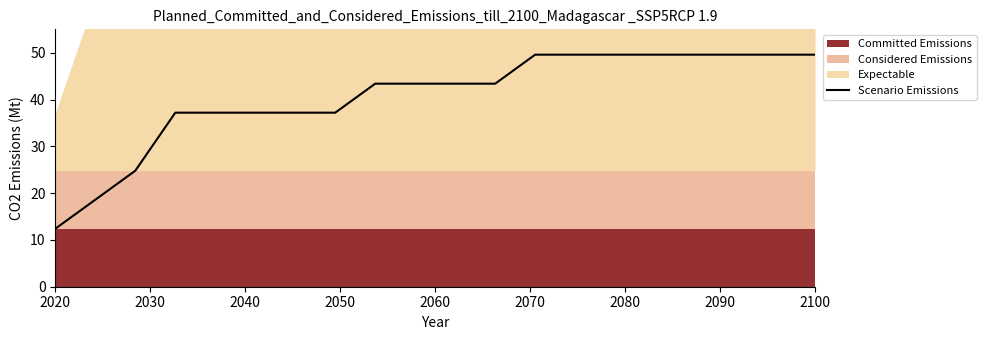

Which category has the lowest value across all series?

2020